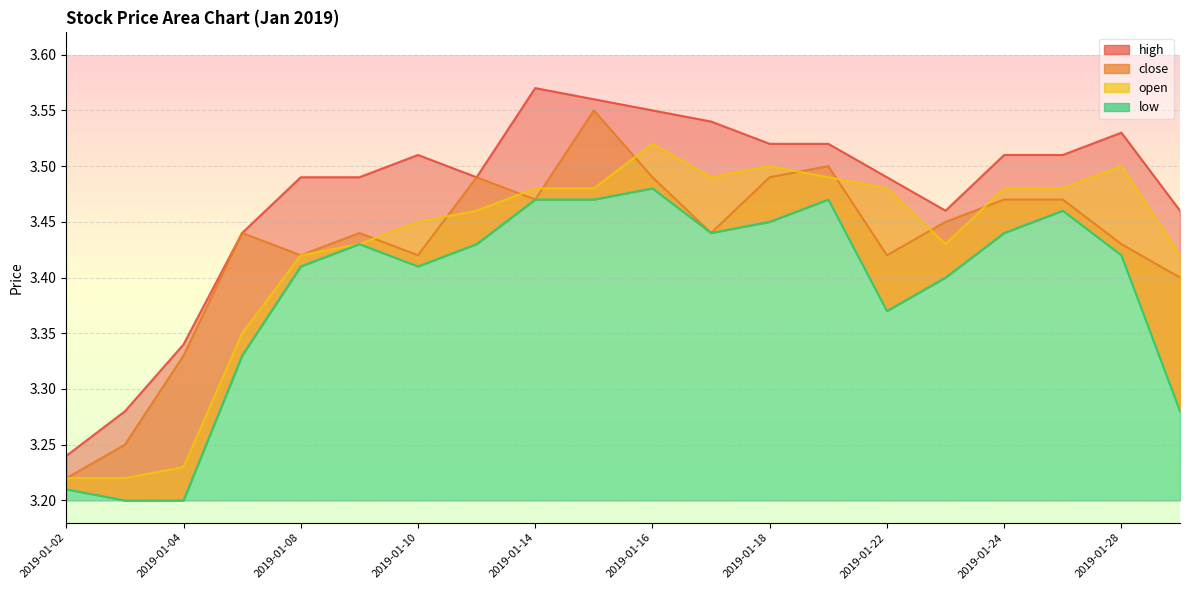

Which category has the lowest value in the low series?

2019-01-03